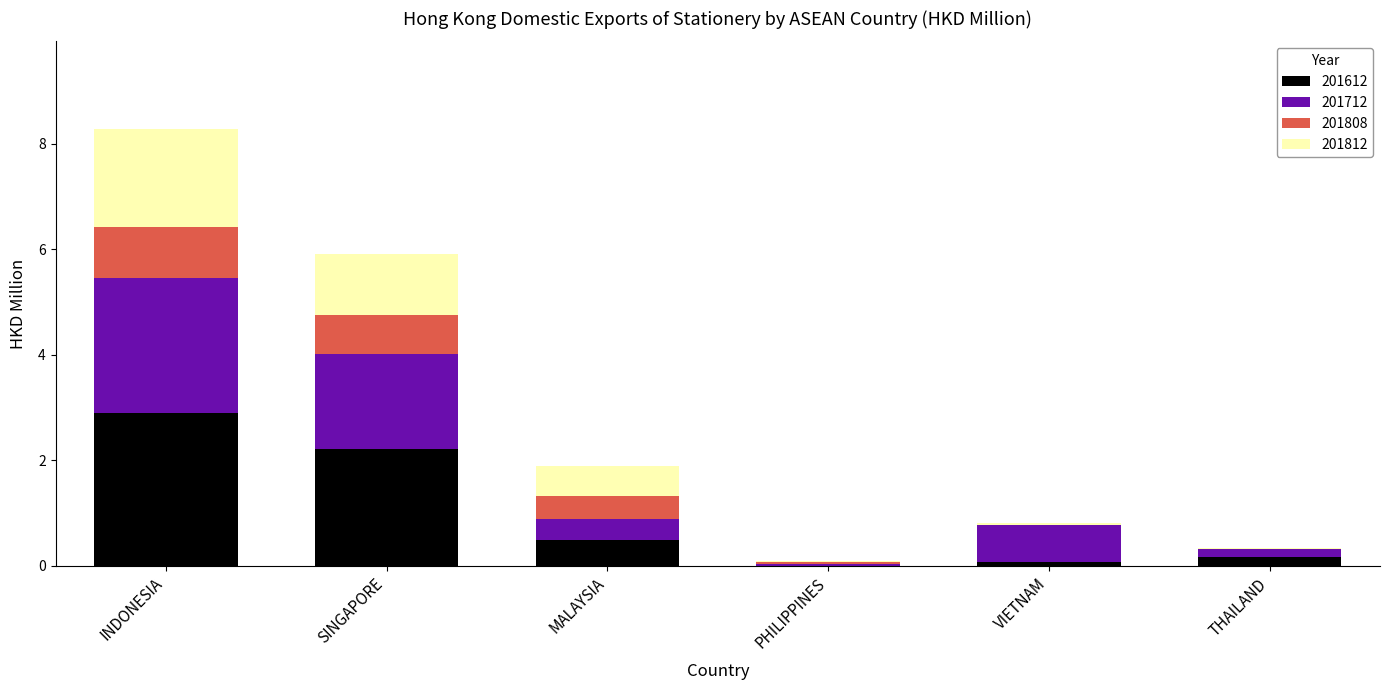

The 201612 series shows 1.3 at INDONESIA. True or false?

False